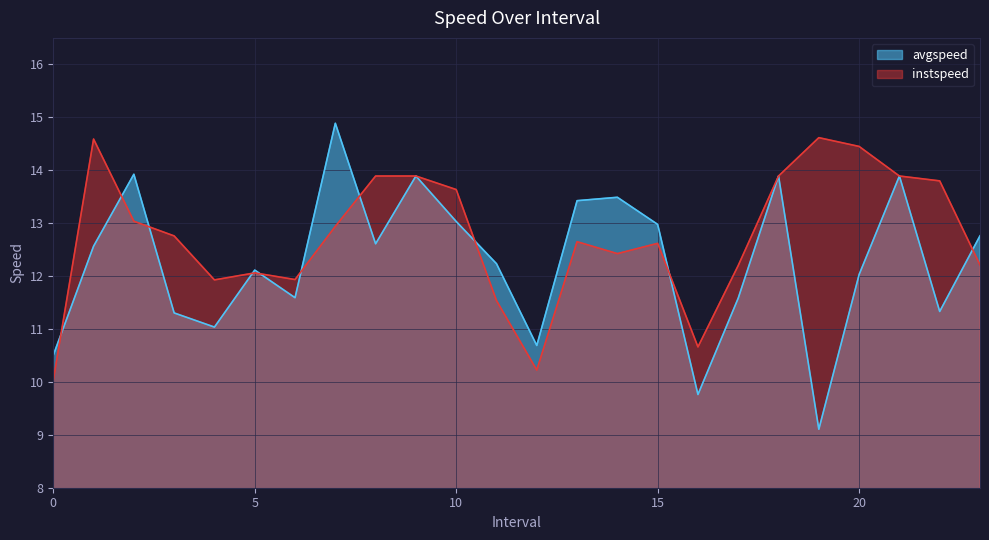

What is the label of the 19th point from the right?

5.0